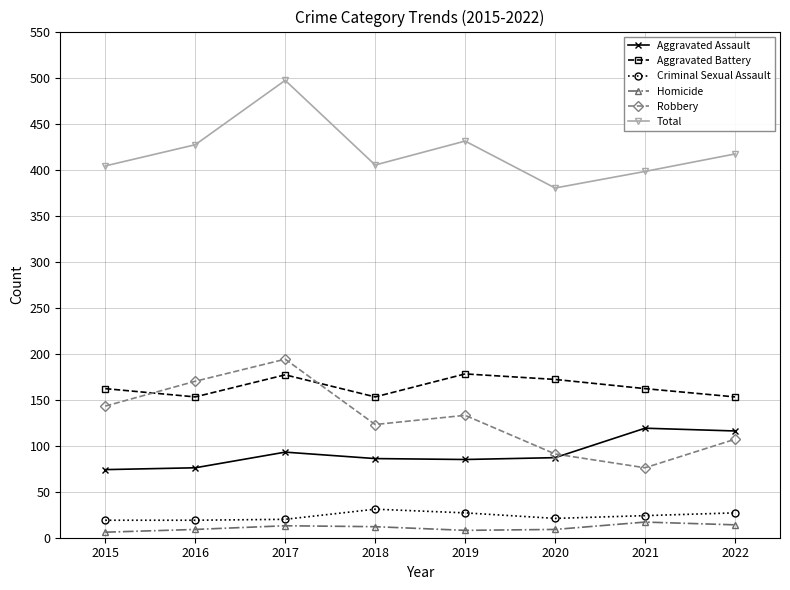

At 2019, list the series in order from largest to smallest.

Total, Aggravated Battery, Robbery, Aggravated Assault, Criminal Sexual Assault, Homicide